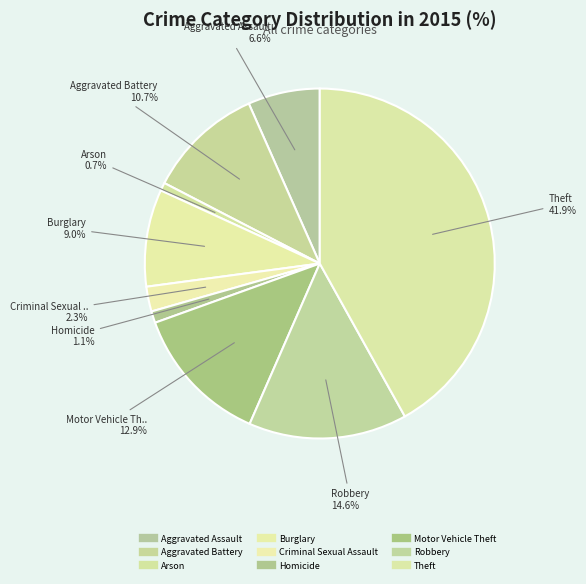

To the nearest percent, what is the difference between the Robbery and Aggravated Battery slice percentages?

4%